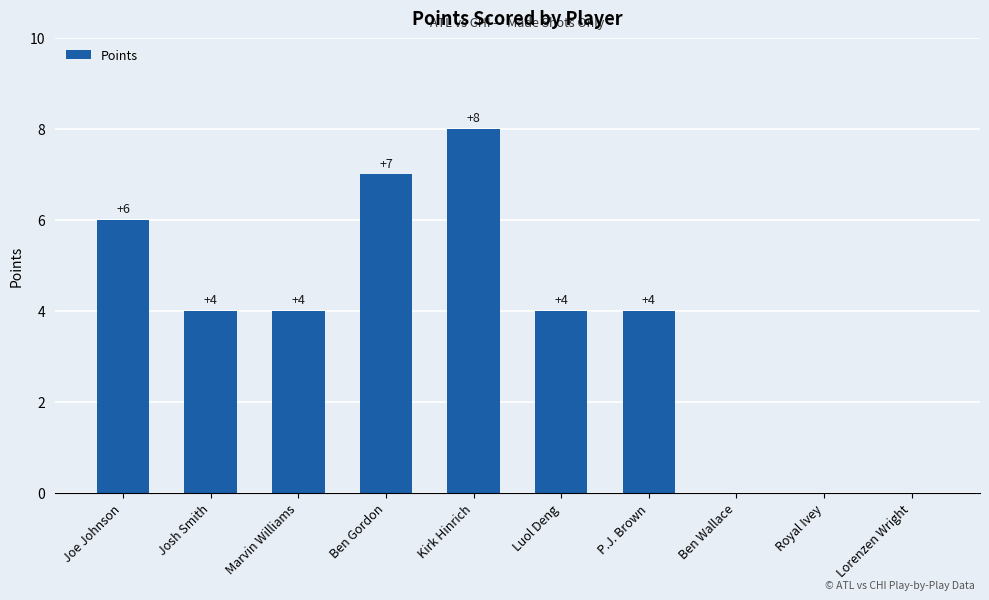

What is the change in value from Kirk Hinrich to P.J. Brown?

-4